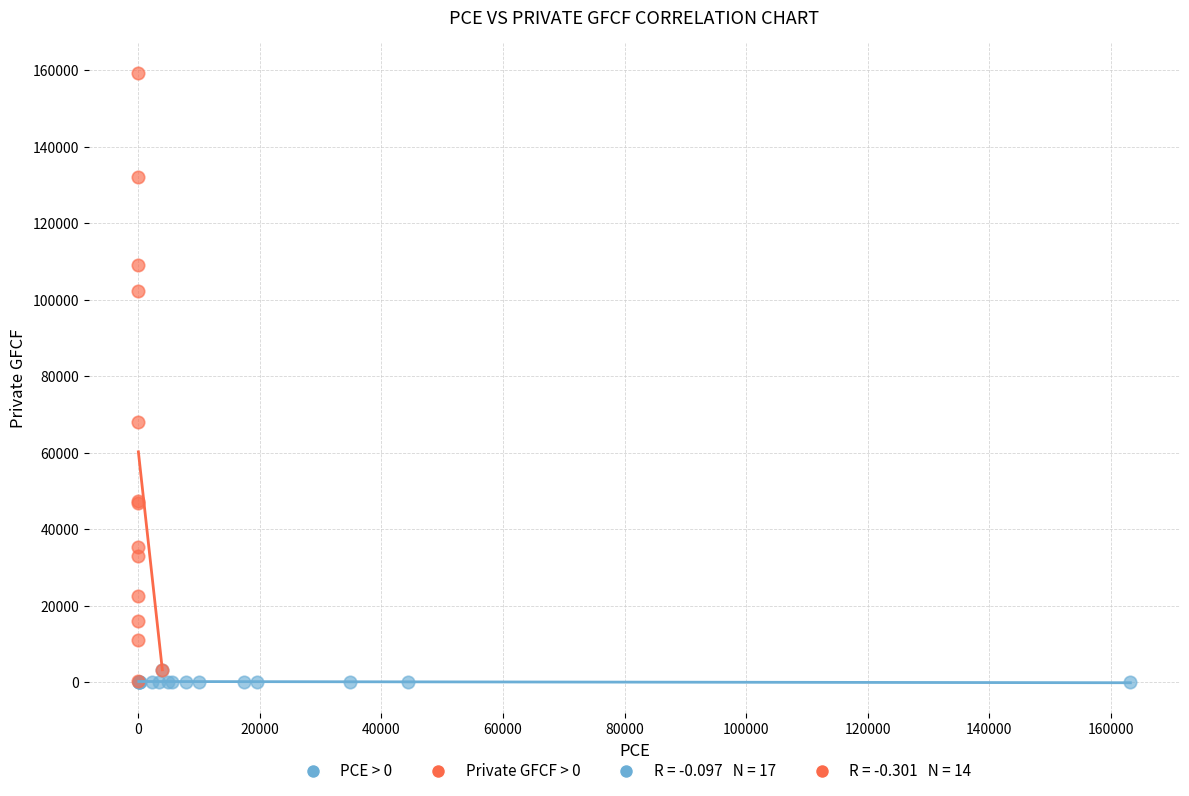

Which series reaches the maximum Y coordinate?

Private GFCF > 0